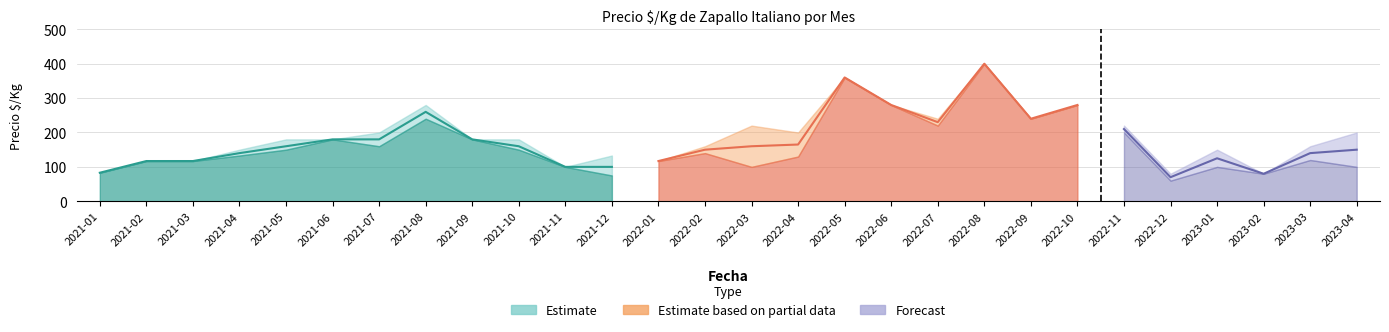

At which label does Precio promedio reach its peak?

2022-08